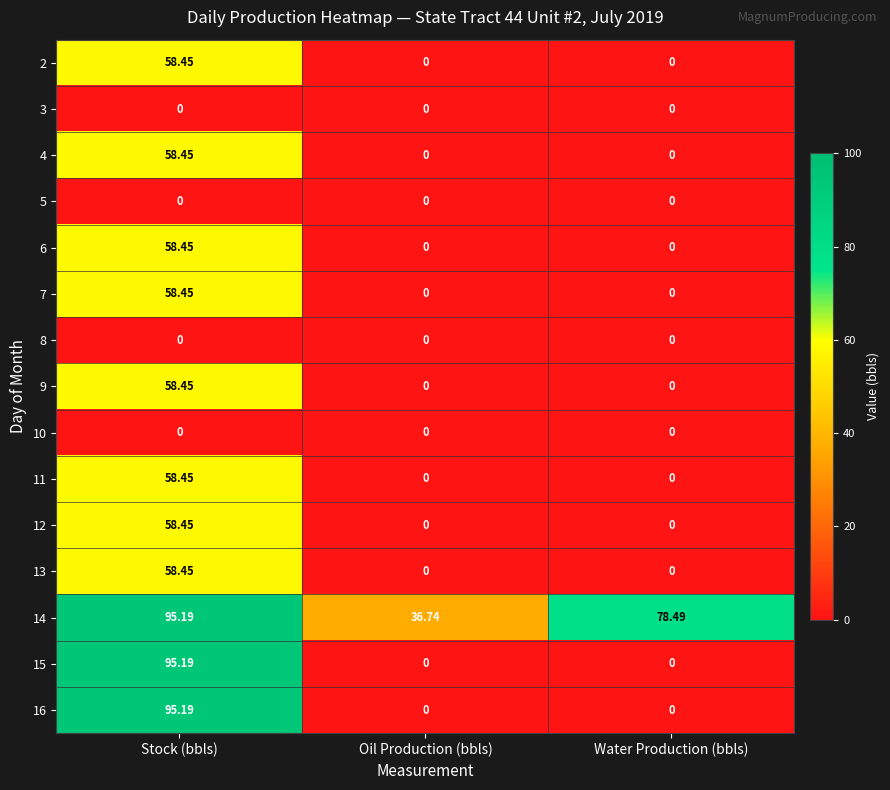

What is the difference between the highest and lowest values at Stock (bbls)?

95.2